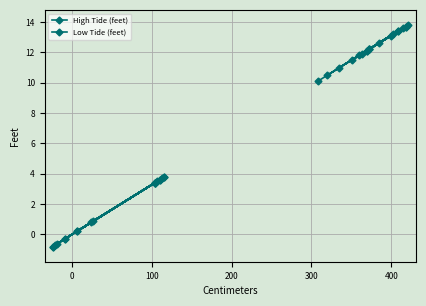

How many data points in High Tide (feet) are above 12?

14